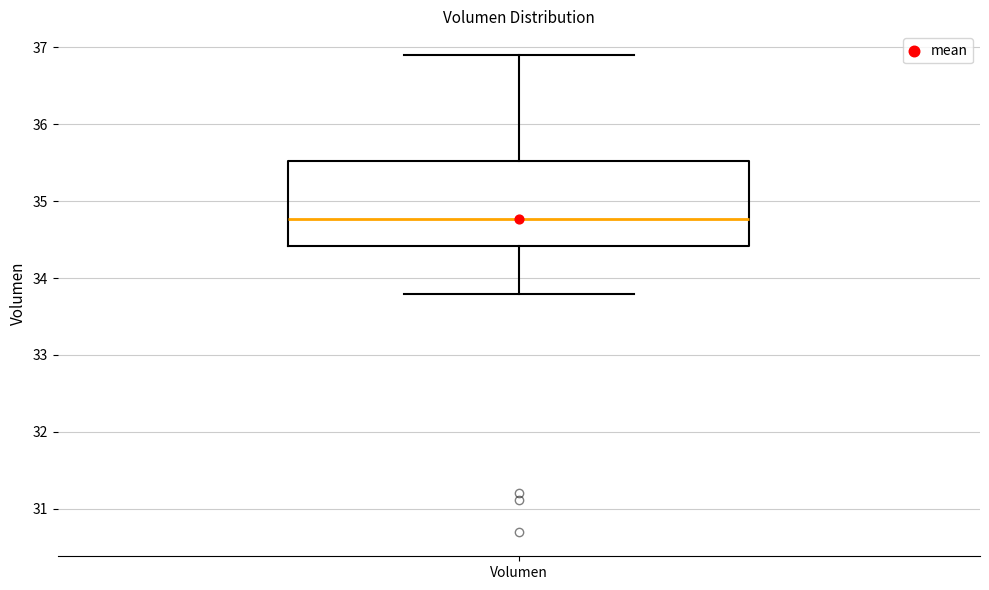

Where is the upper edge of the box for Volumen on the y-axis? The values are not printed on the chart, so give them approximately, as read against the axis.

35.5